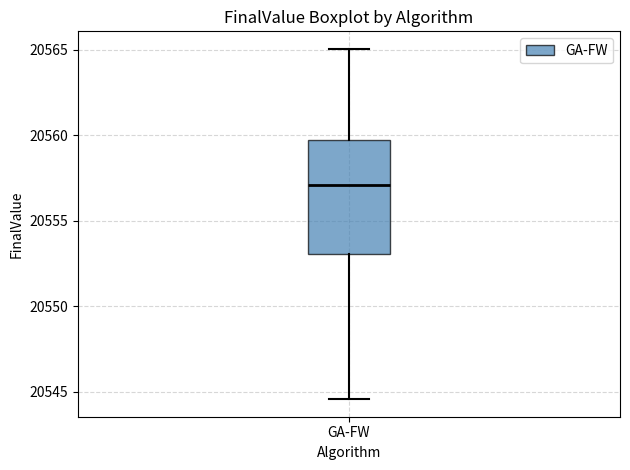

Read this box plot against the y-axis: the position of the median line, the range covered by the box, and the ends of both whiskers. The values are not printed on the chart, so give them approximately, as read against the axis.

median 20557.0, box 20553.0 to 20559.5, whiskers 20544.5 to 20565.0